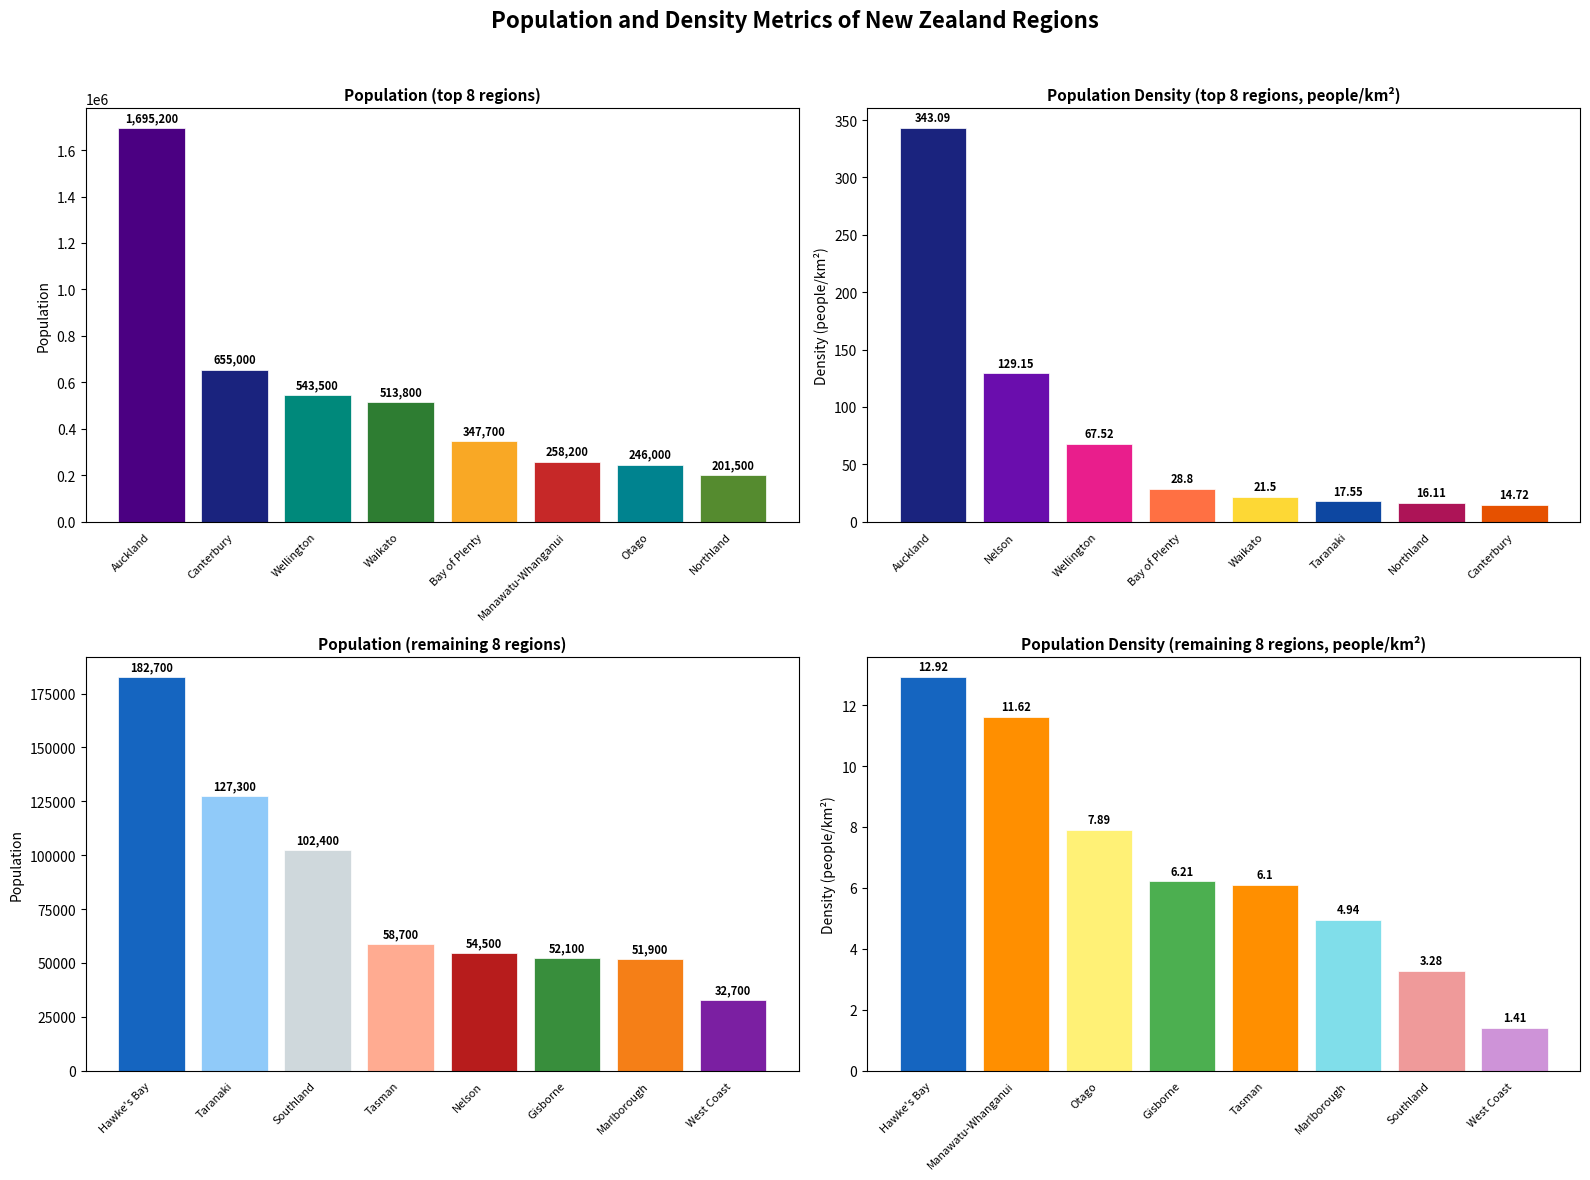

Rank the series by their maximum value, from highest to lowest.

population, density